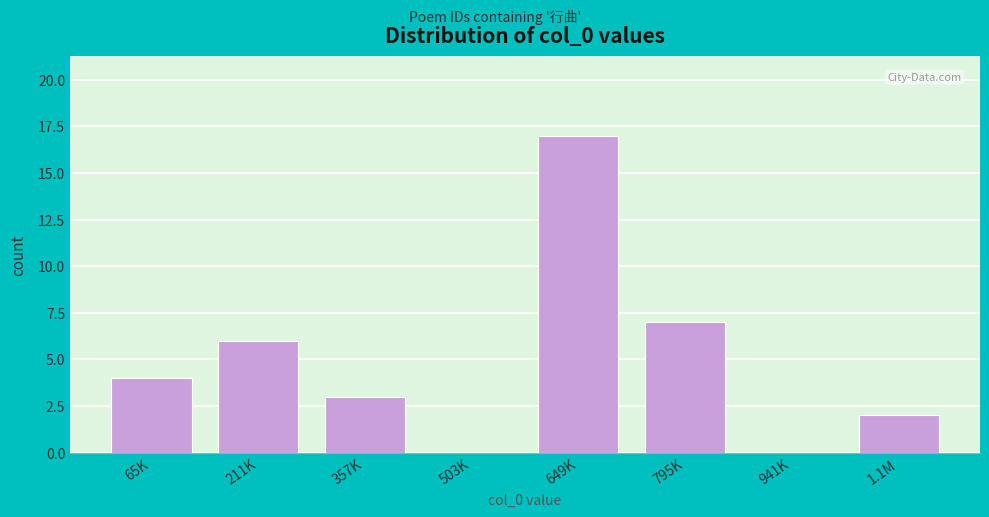

Reading right to left, what are all the values shown in this chart?

1.1M=2	941K=0	795K=7	649K=17	503K=0	357K=3	211K=6	65K=4